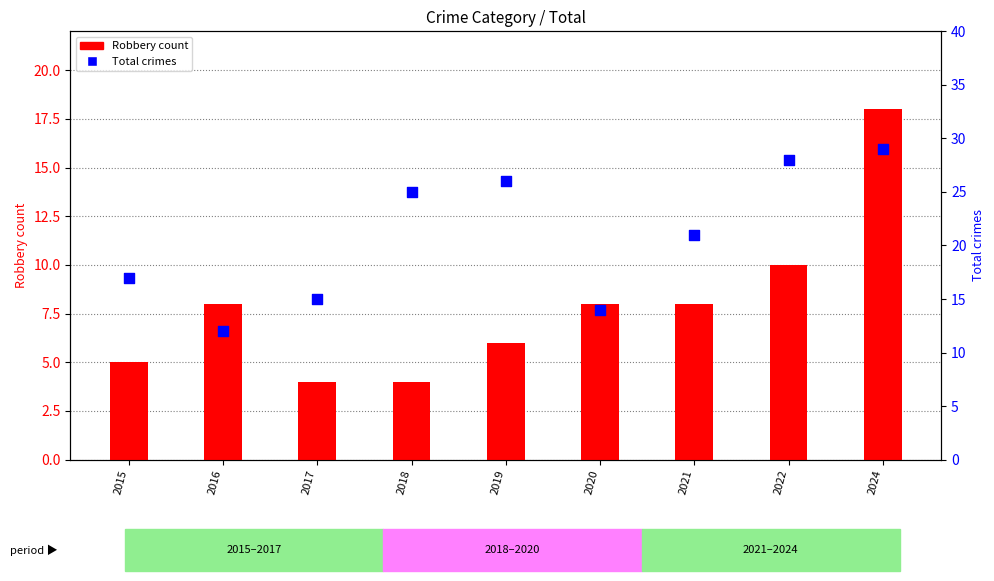

Which series has the largest Y range (max minus min)?

Total crimes